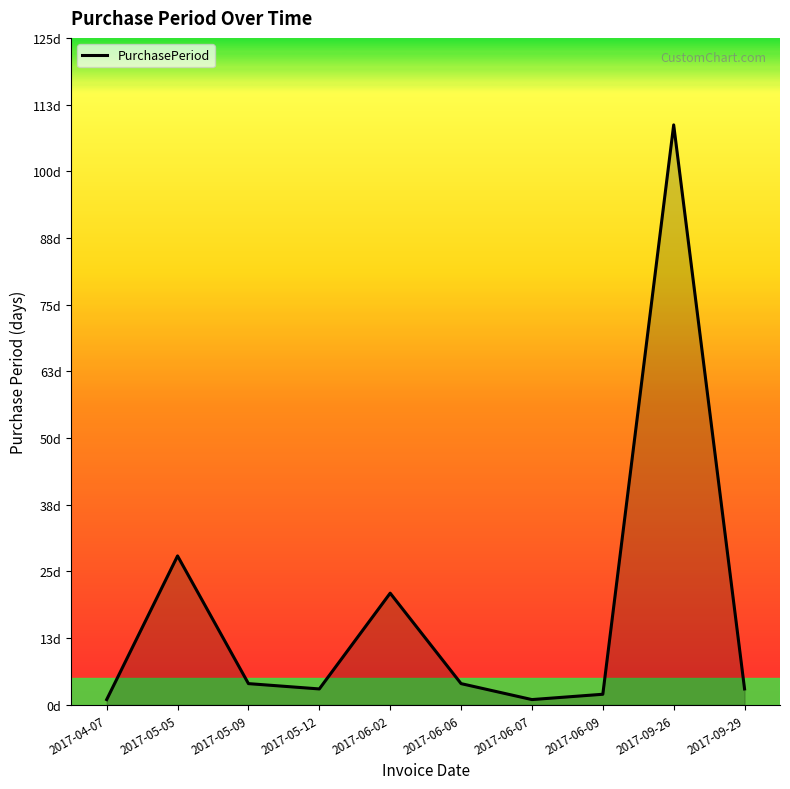

Does the chart display data point markers on the line(s)?

No